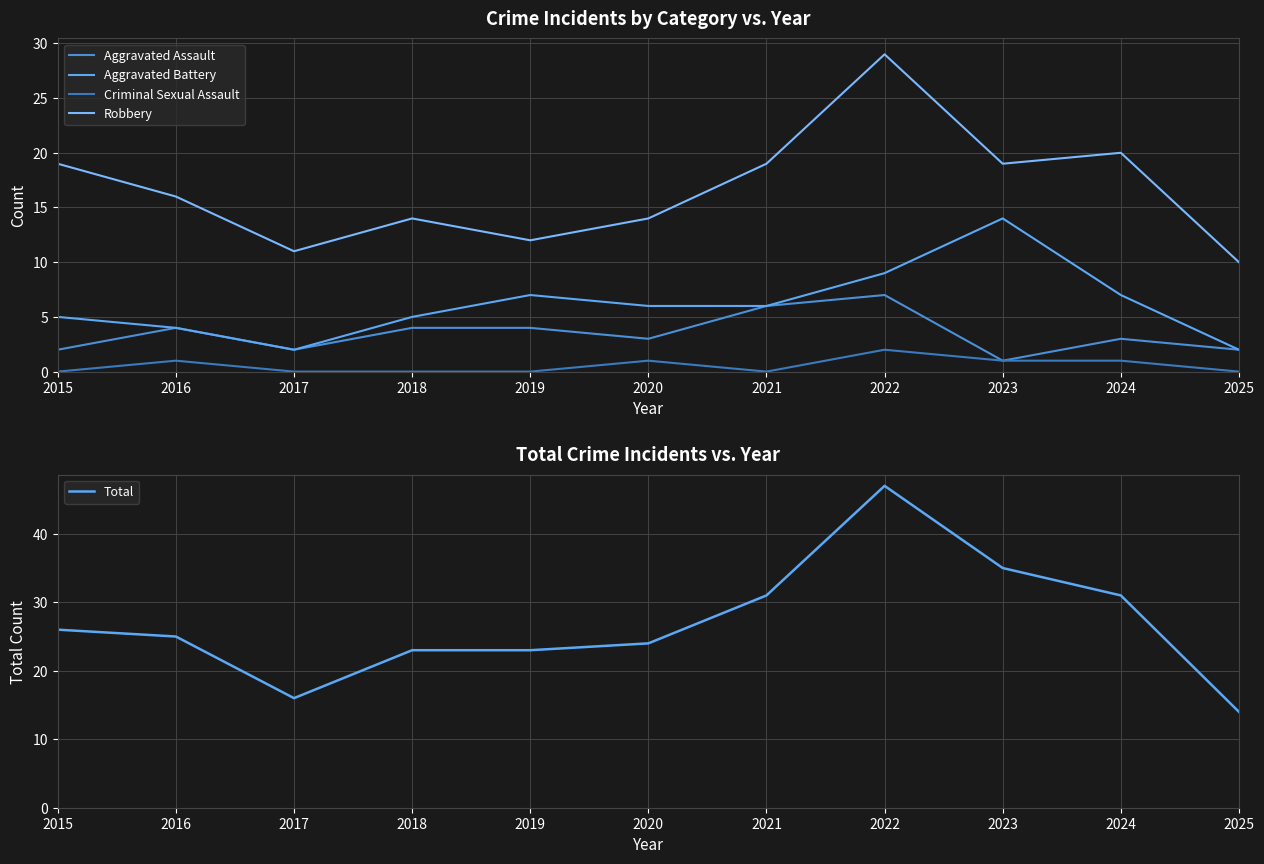

What is the maximum value shown in the chart?

47